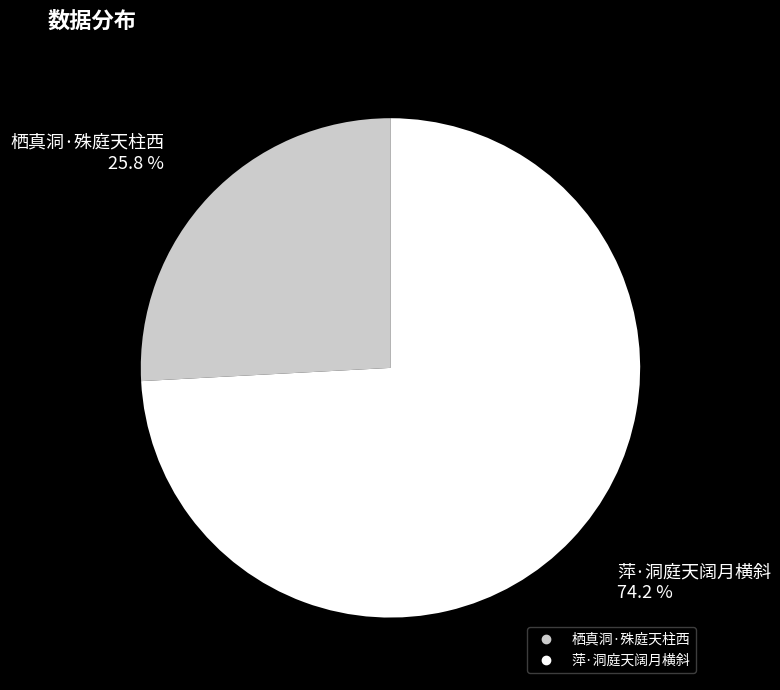

What is the largest slice in the pie chart?

萍·洞庭天阔月横斜